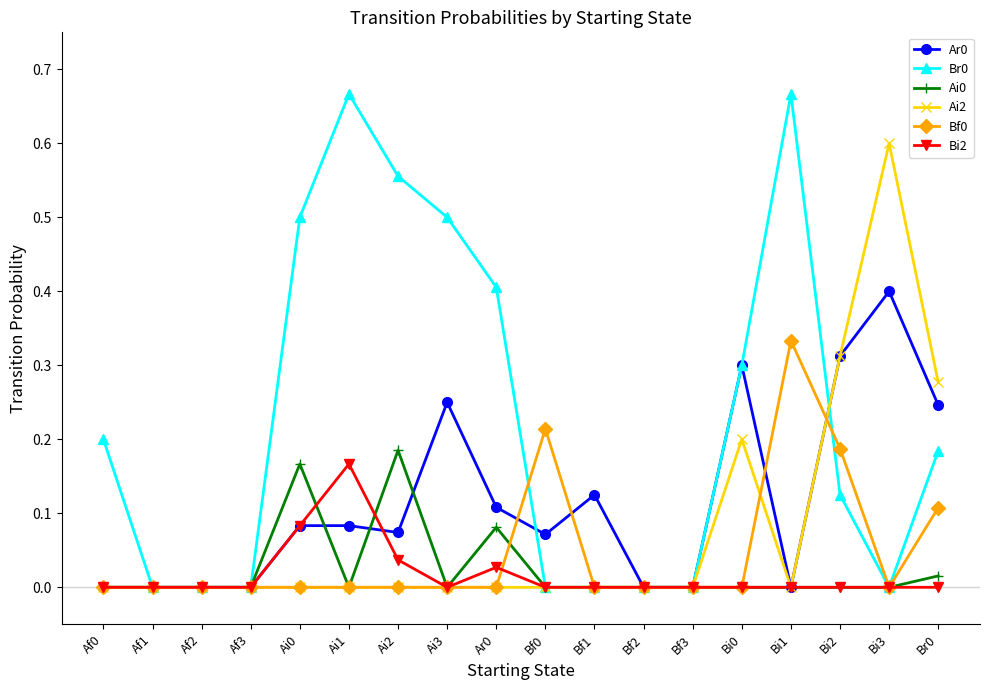

Is the value of Ar0 at Ai1 greater than the value of Ai0 at Ai0?

No